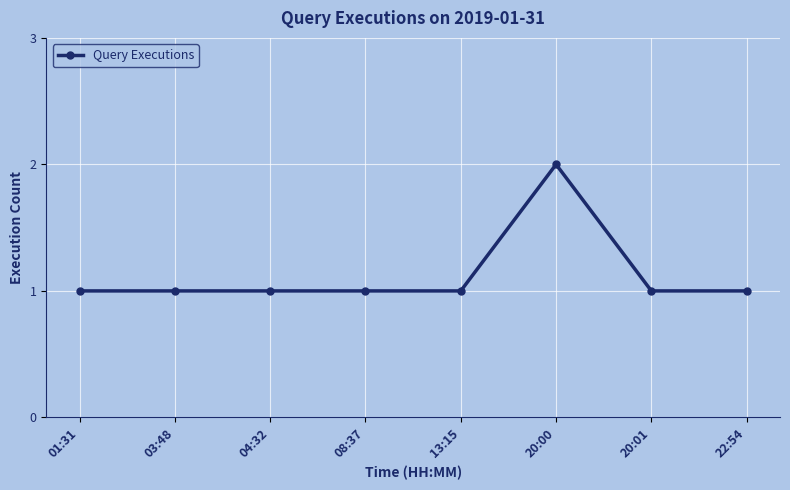

Reading left to right, transcribe all the data shown in this chart.

1	1	1	1	1	2	1	1